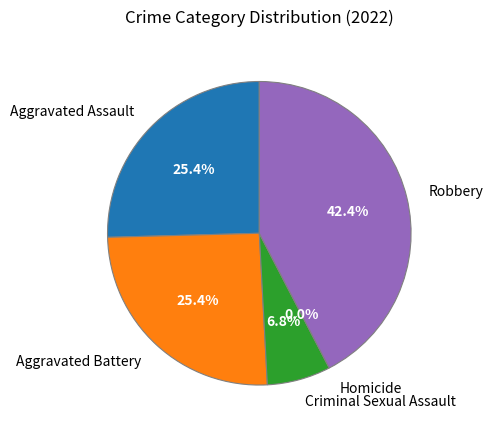

Is it true that Robbery is 42% of the pie?

True